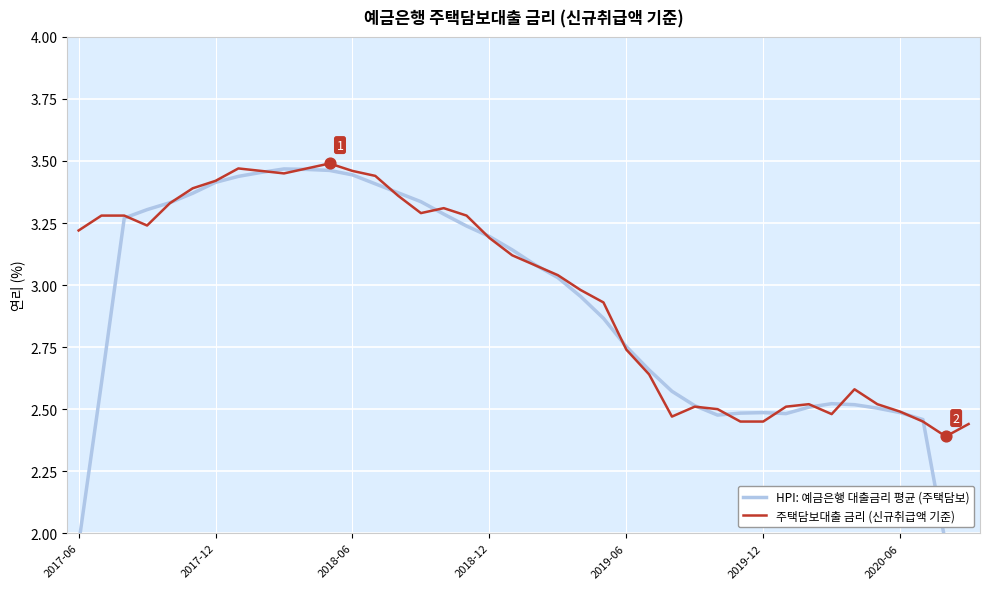

At which category is the sum across all series the highest?

11